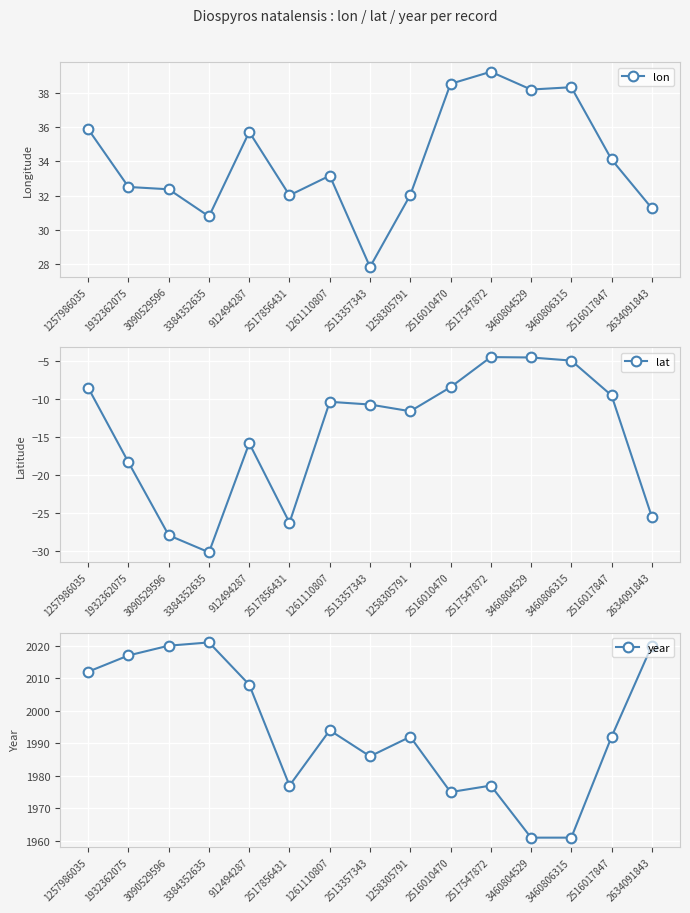

What is the smallest value displayed?

-30.2